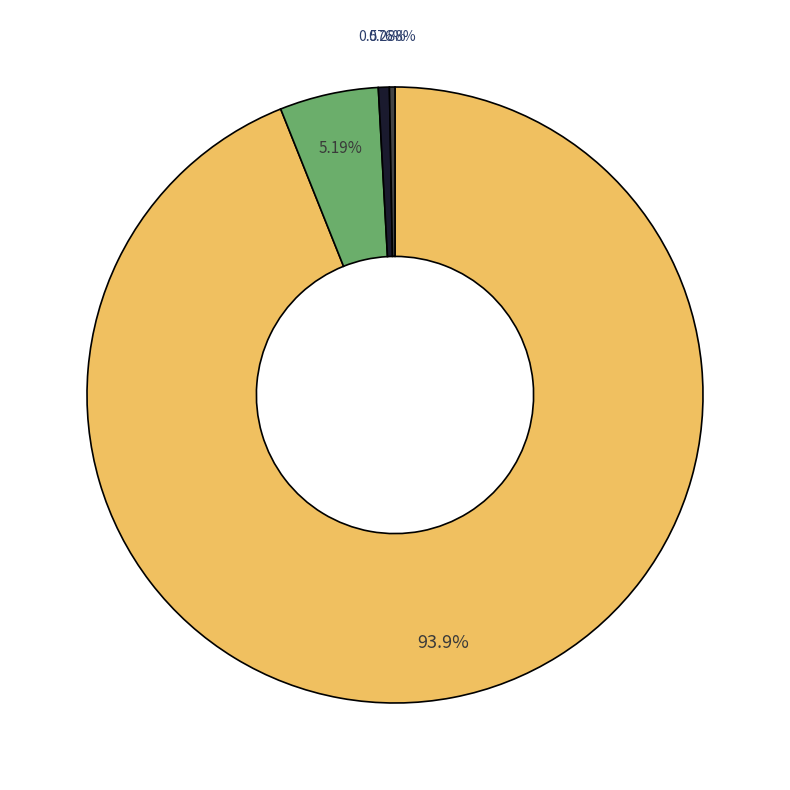

Is there any slice that represents more than half of the pie?

Yes